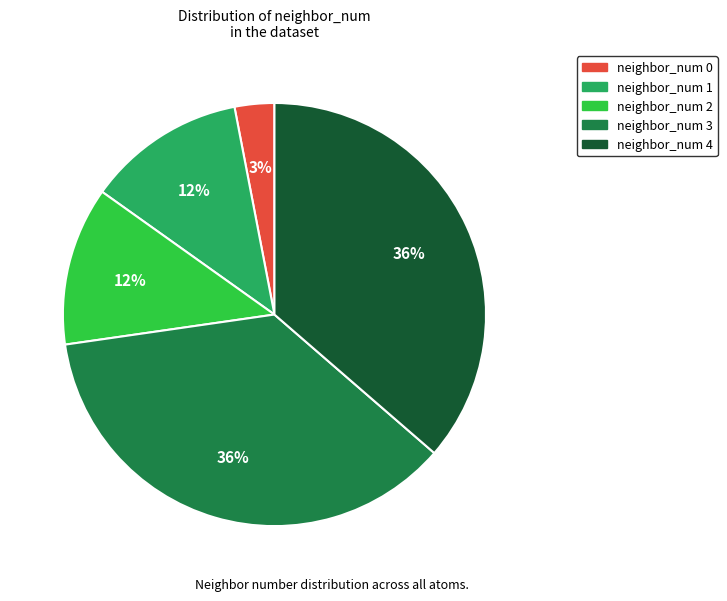

To the nearest percent, what is the difference between the largest and smallest slice percentages?

33%